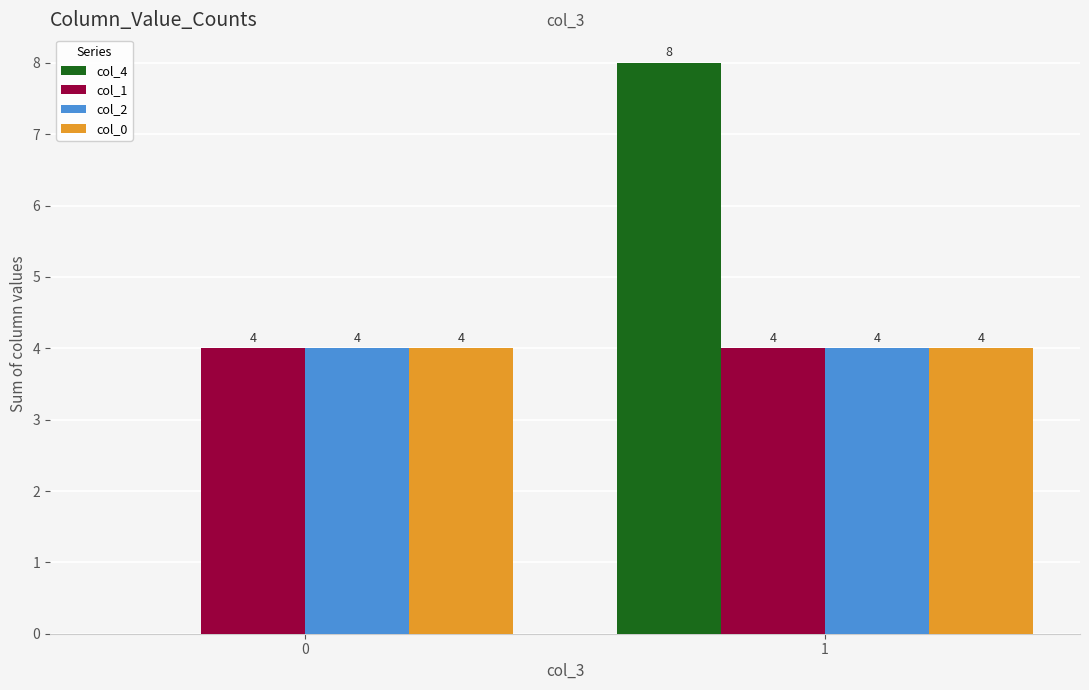

True or false: col_0 has a value of 4 at 1.

True